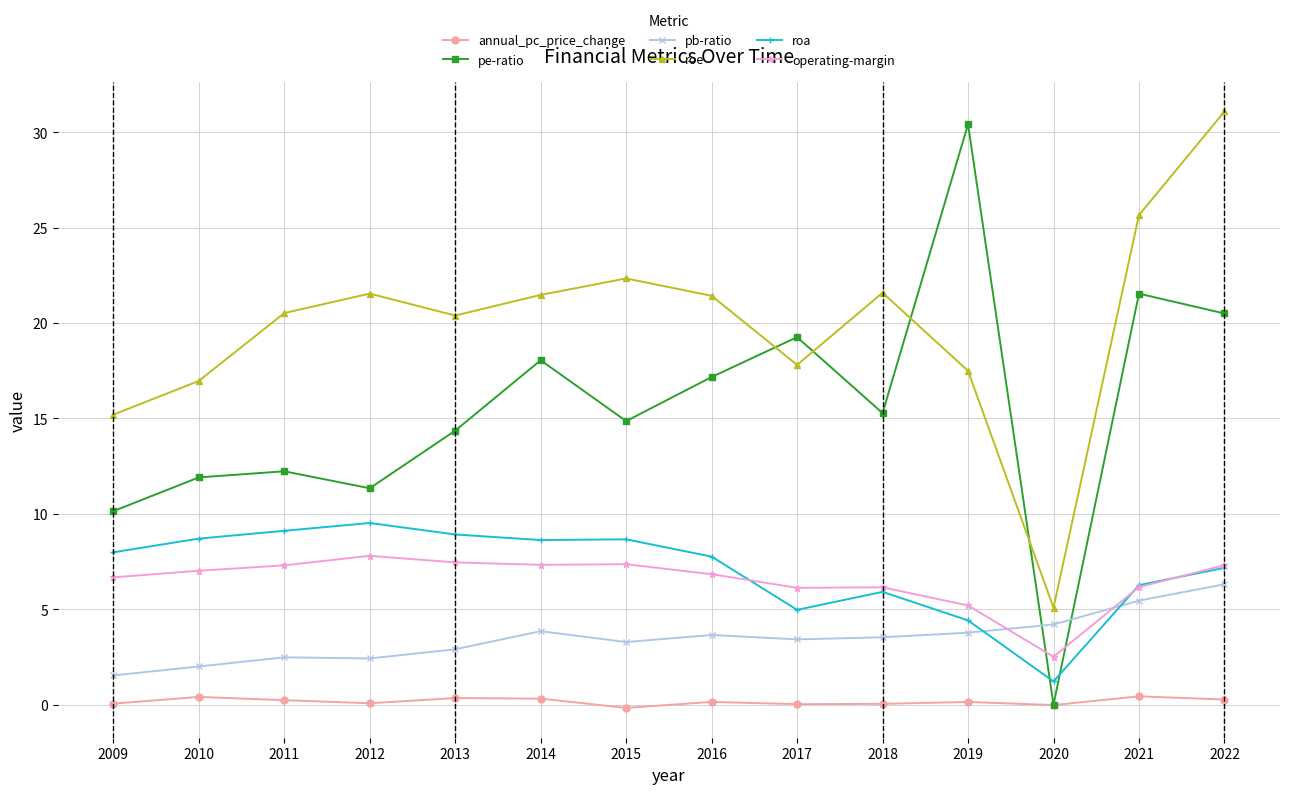

What are all the series names shown in the legend?

annual_pc_price_change, pe-ratio, pb-ratio, roe, roa, operating-margin